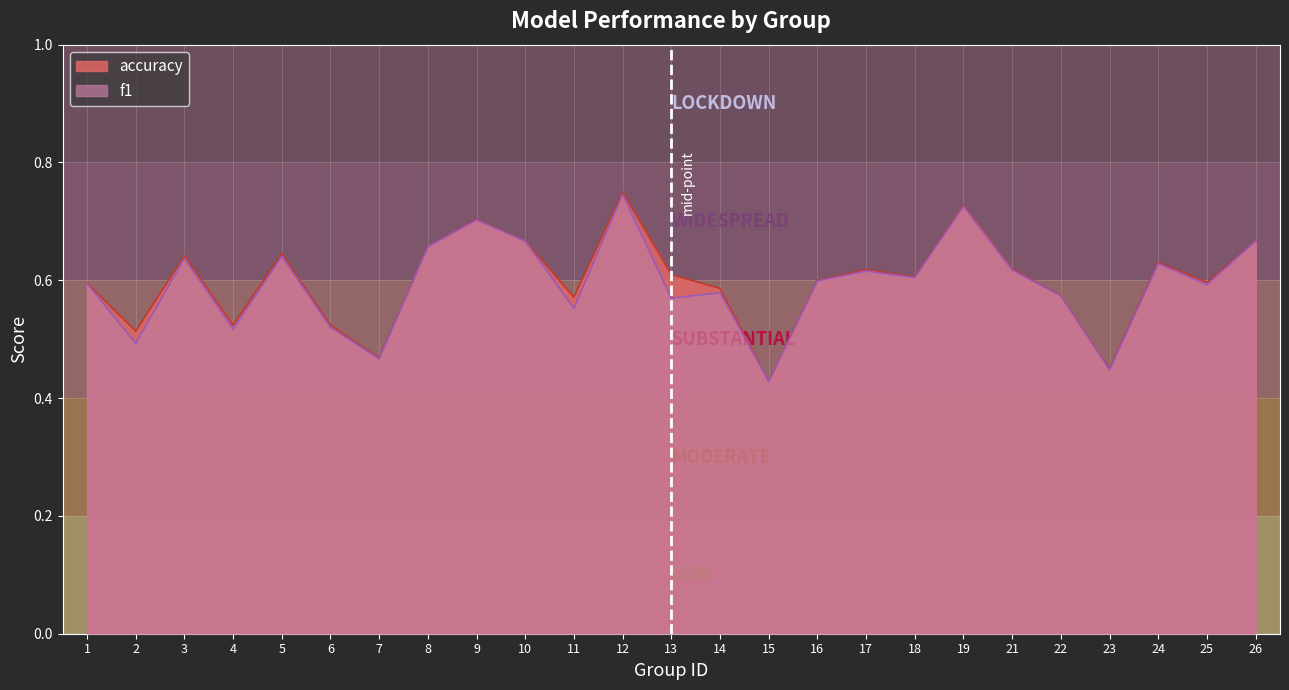

What is the approximate value of accuracy at 25?

0.6